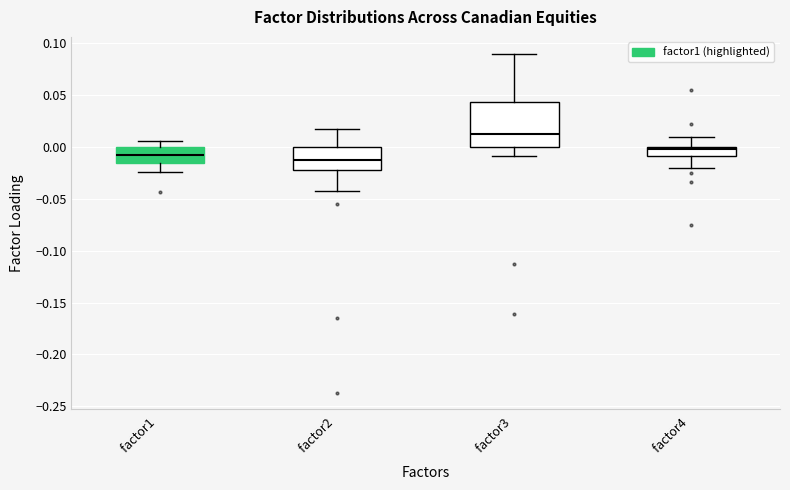

Reading left to right, transcribe this box plot: for each box, give where its median line is, the range the box spans, and where its two whiskers end, as read against the y-axis. The values are not printed on the chart, so give them approximately, as read against the axis.

factor1: median -0.010, box -0.015 to 0.000, whiskers -0.025 to 0.005
factor2: median -0.015, box -0.020 to 0.000, whiskers -0.040 to 0.015
factor3: median 0.015, box 0.000 to 0.045, whiskers -0.010 to 0.090
factor4: median 0.000 (just below the box's upper edge), box -0.010 to 0.000, whiskers -0.020 to 0.010